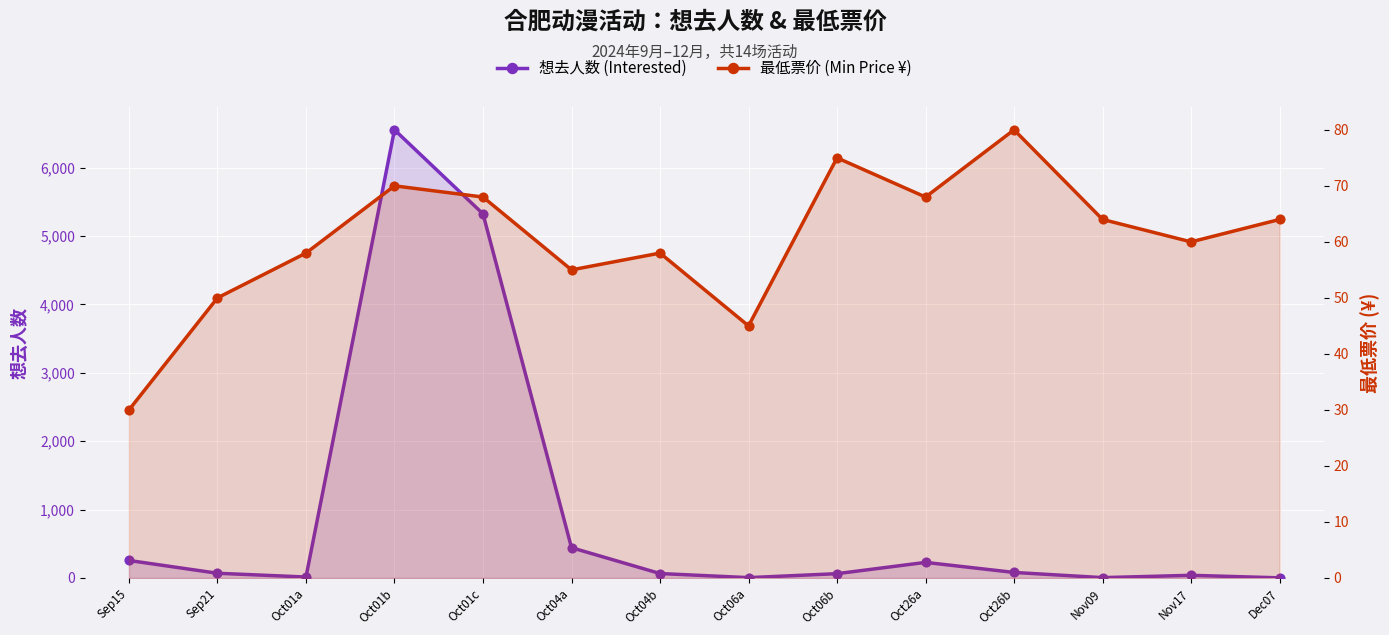

Which series has the widest spread of Y values?

想去人数 (Interested)